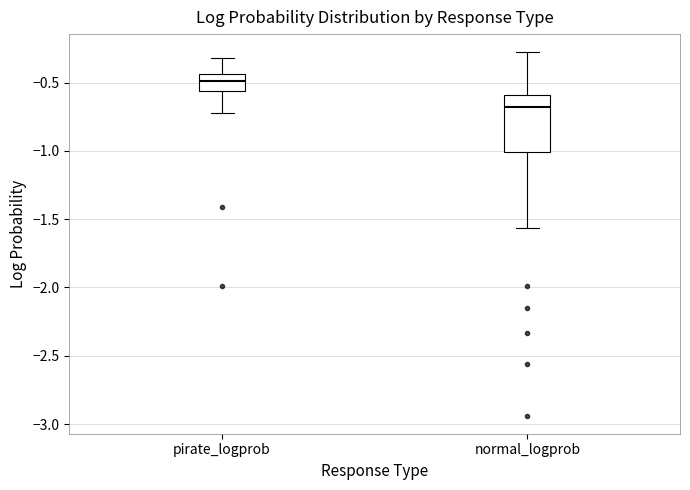

Where does the median line of the box for pirate_logprob sit on the y-axis? The values are not printed on the chart, so give them approximately, as read against the axis.

-0.50